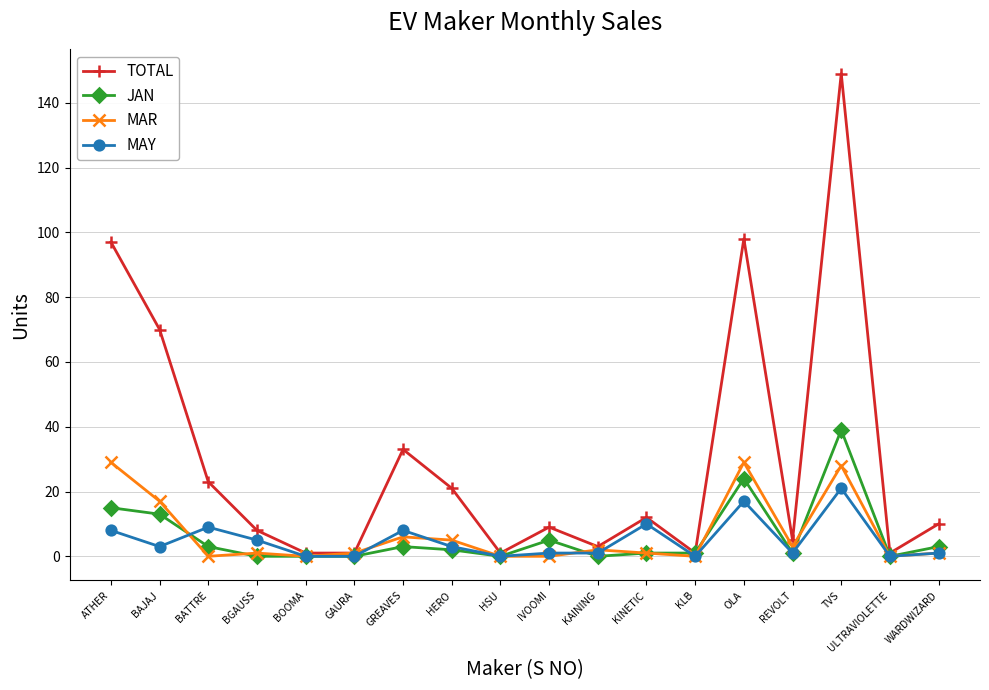

What is the value of the TOTAL point at the 15th from the left?

5